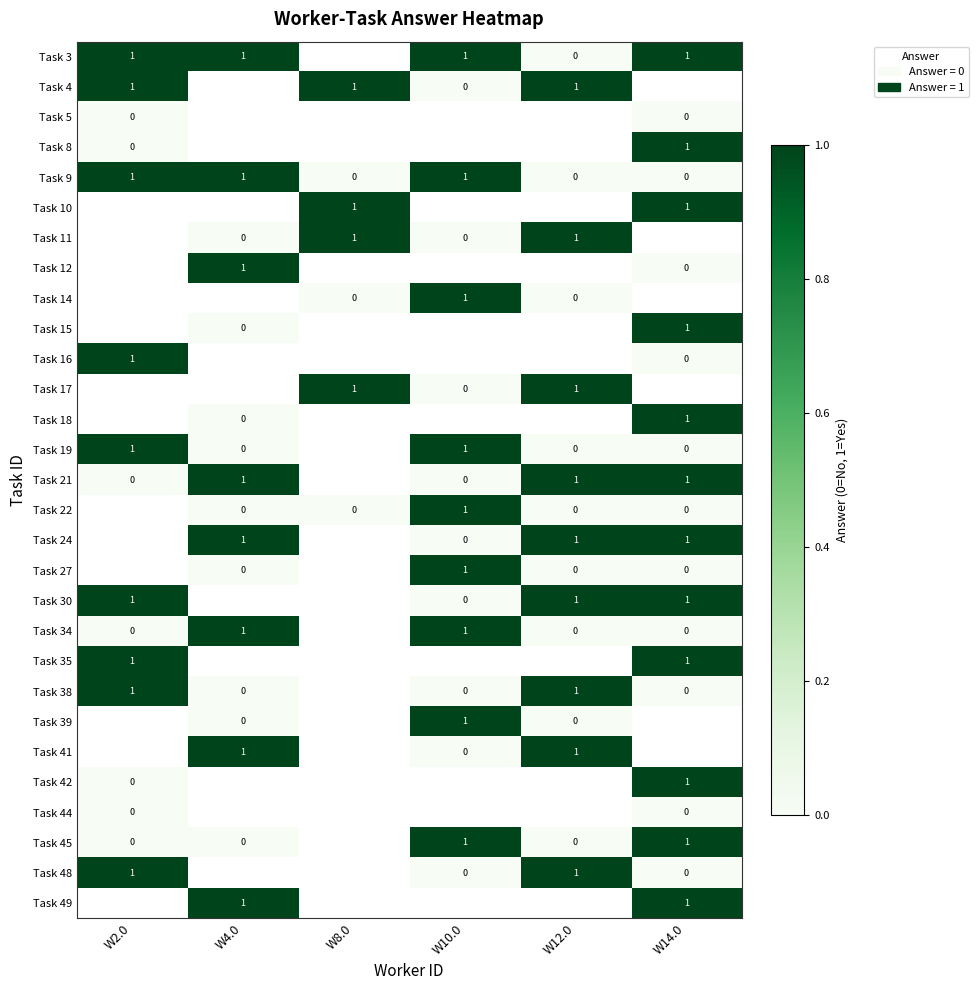

Count the Task 9 values in the range 0 to 1.

6